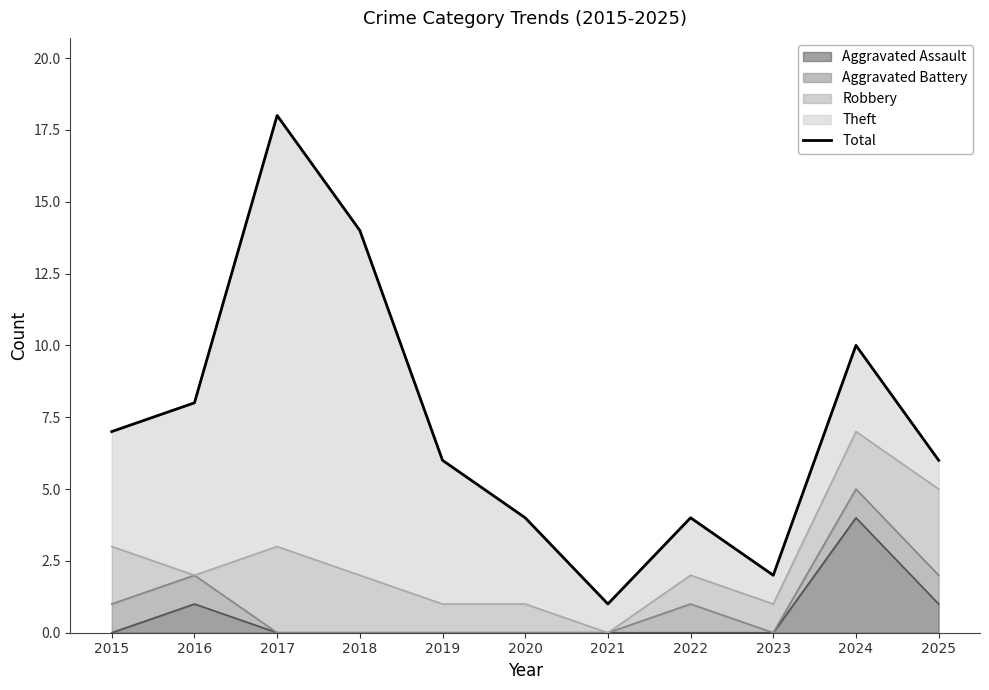

What is the maximum value shown in the chart?

18